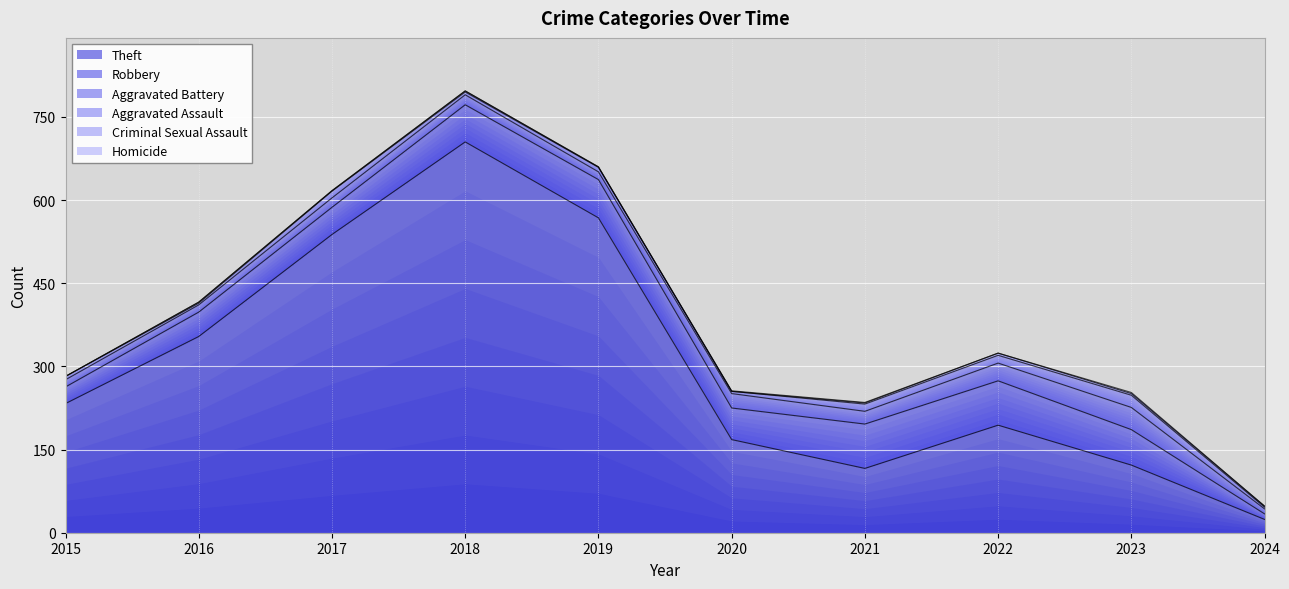

How many interior local peaks does the Robbery series have?

1